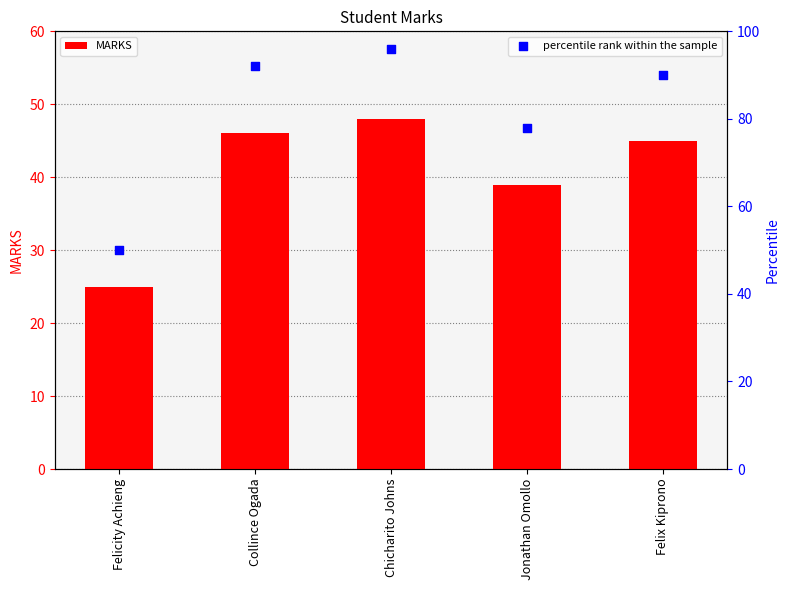

Which series has the largest total across all categories?

percentile rank within the sample